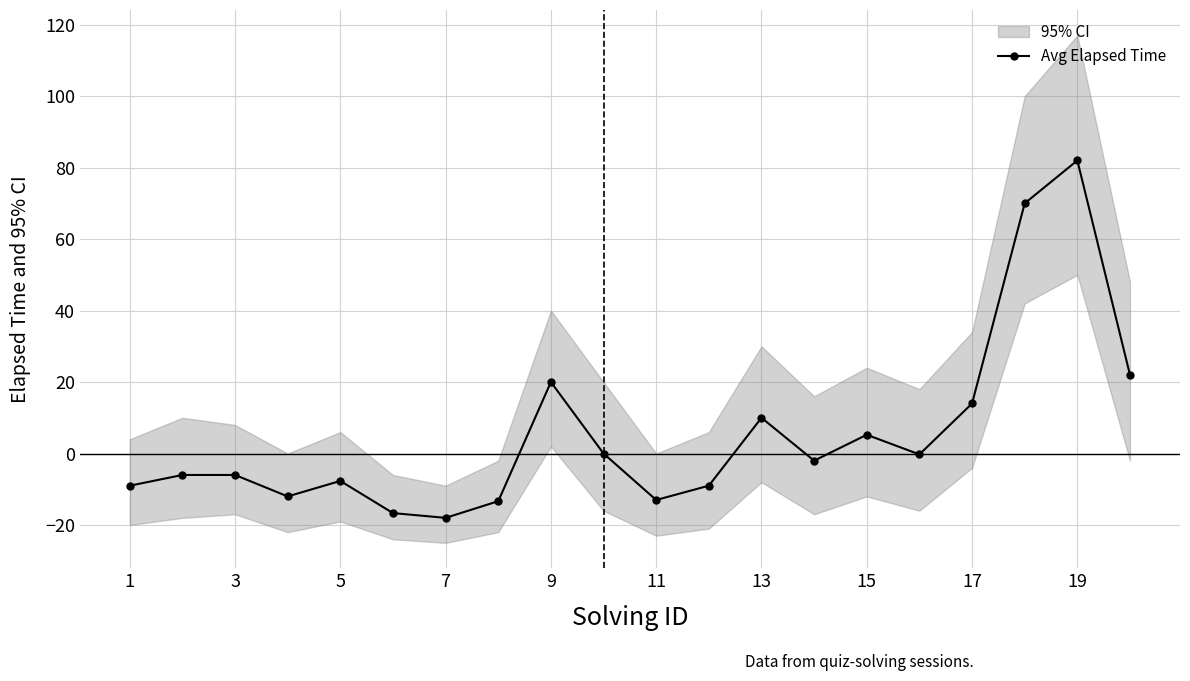

What is the maximum value for Avg Elapsed Time?

82.0